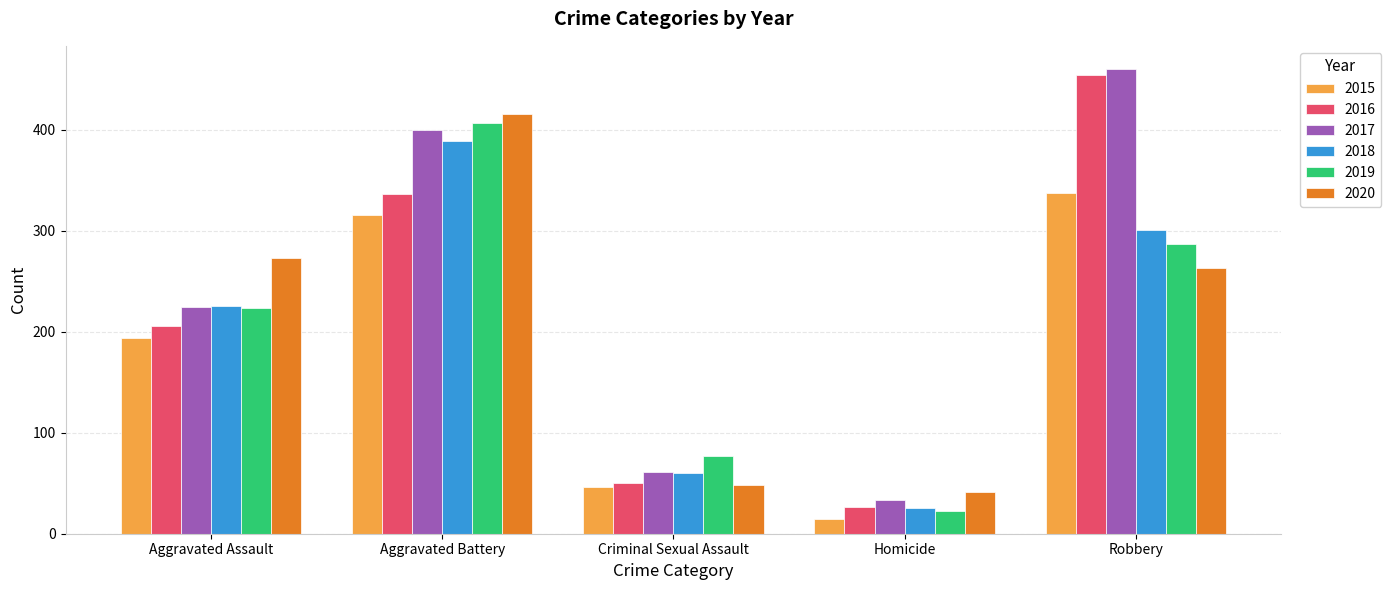

What is the sum of the 2019 values at Homicide and Robbery?

309